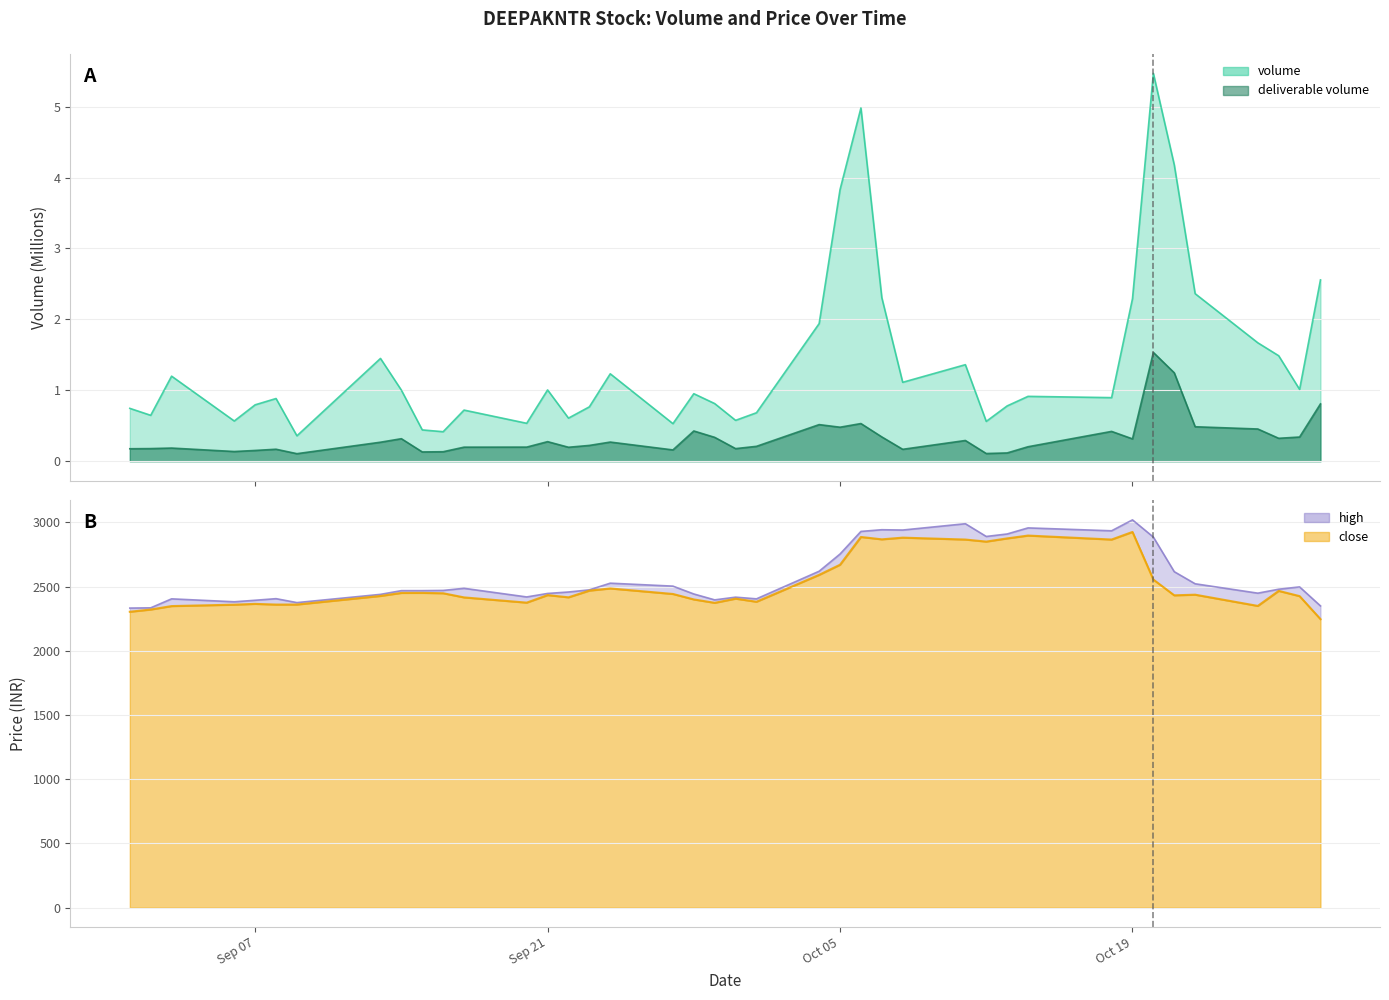

How many lines are shown in the chart?

4